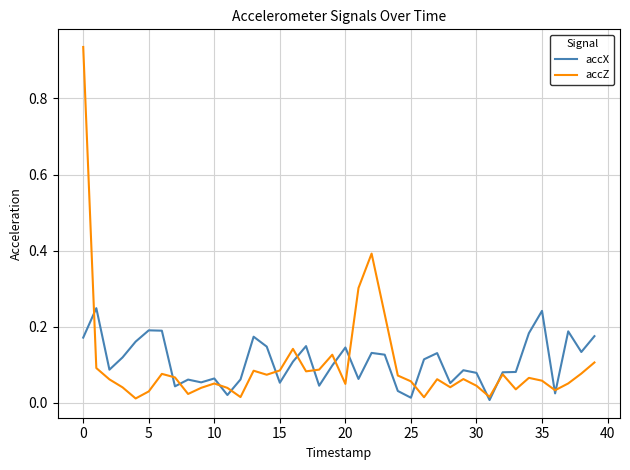

Which series has the widest spread of values?

accZ